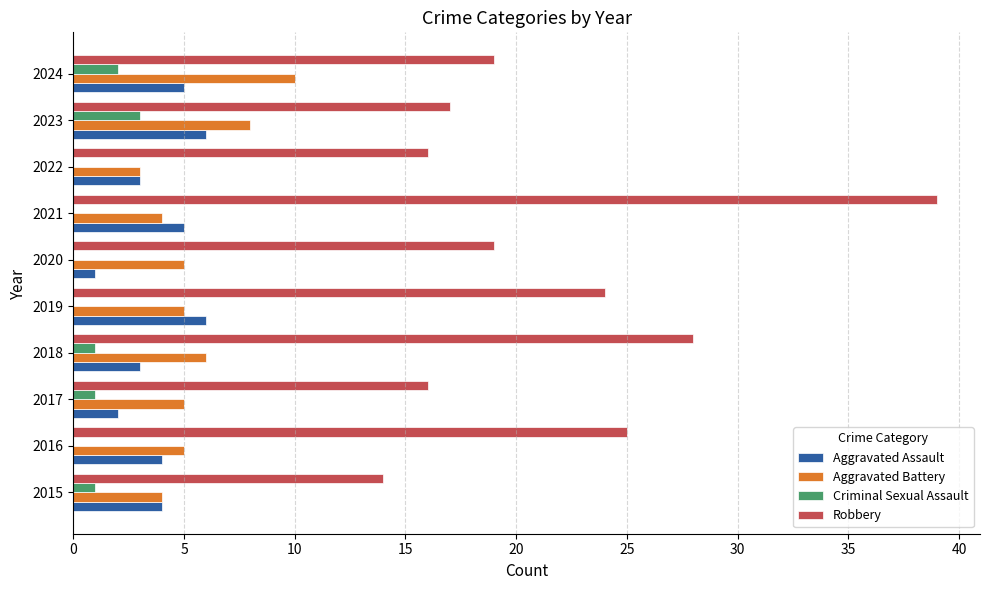

What is the maximum value shown in the chart?

39